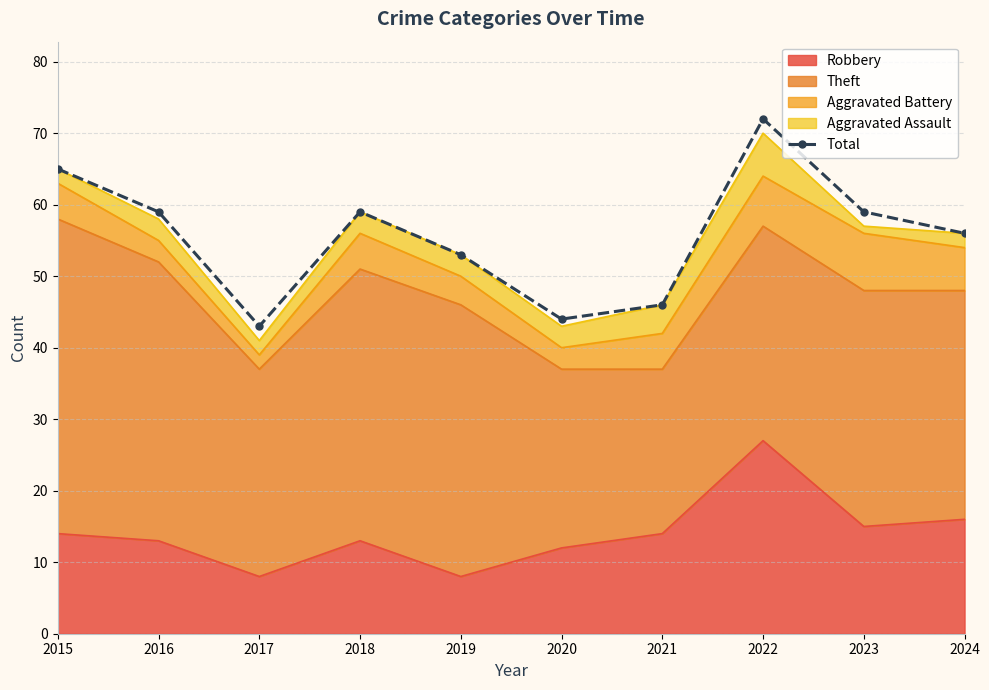

Reading left to right, transcribe all the data shown in this chart.

2015=65	2016=59	2017=43	2018=59	2019=53	2020=44	2021=46	2022=72	2023=59	2024=56